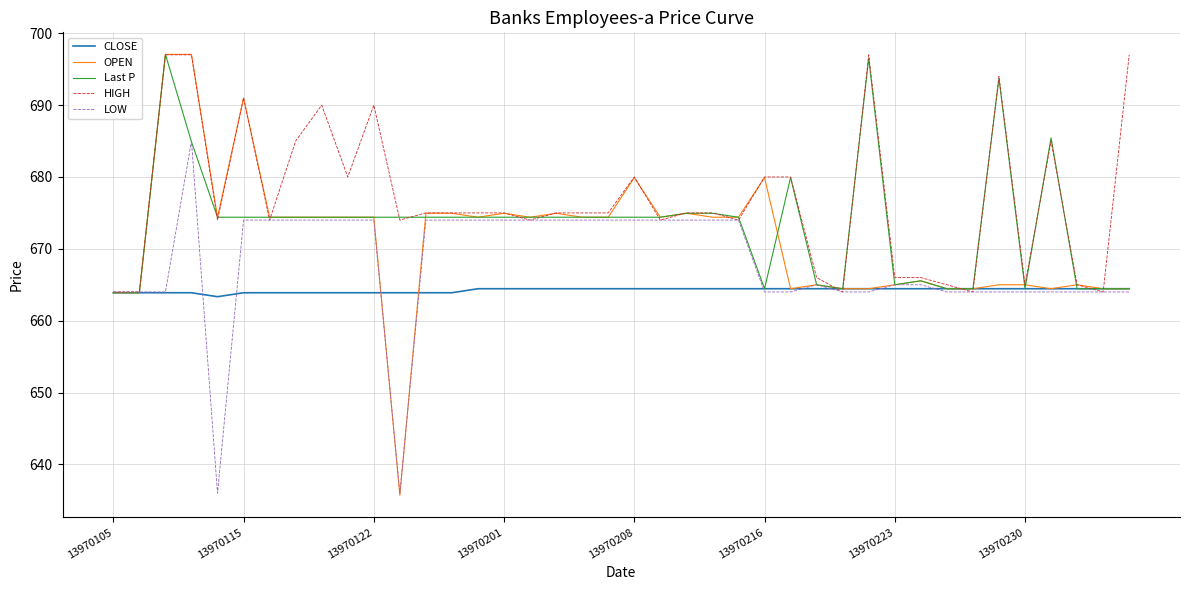

Rank the series by their average value, from lowest to highest.

CLOSE, LOW, OPEN, Last P, HIGH